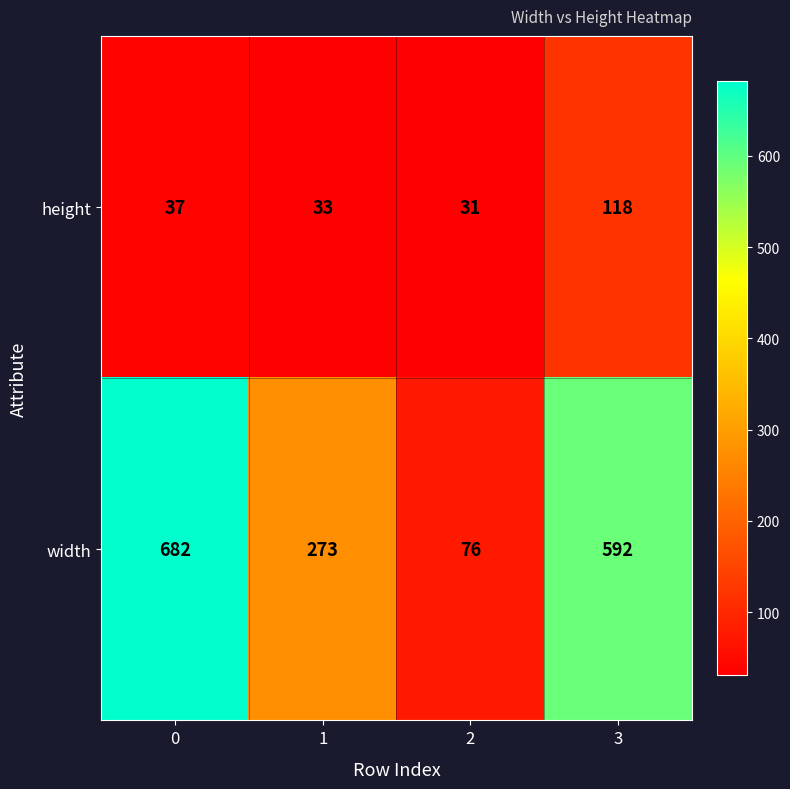

Which series changed the most between 0 and 3?

width